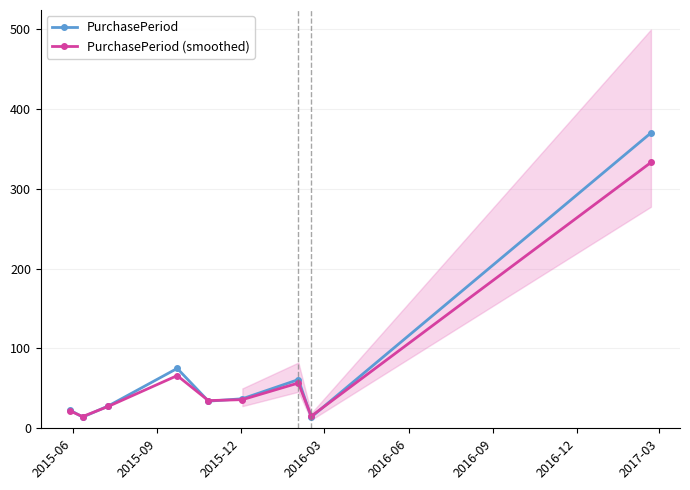

What is the maximum value for PurchasePeriod (smoothed)?

333.0